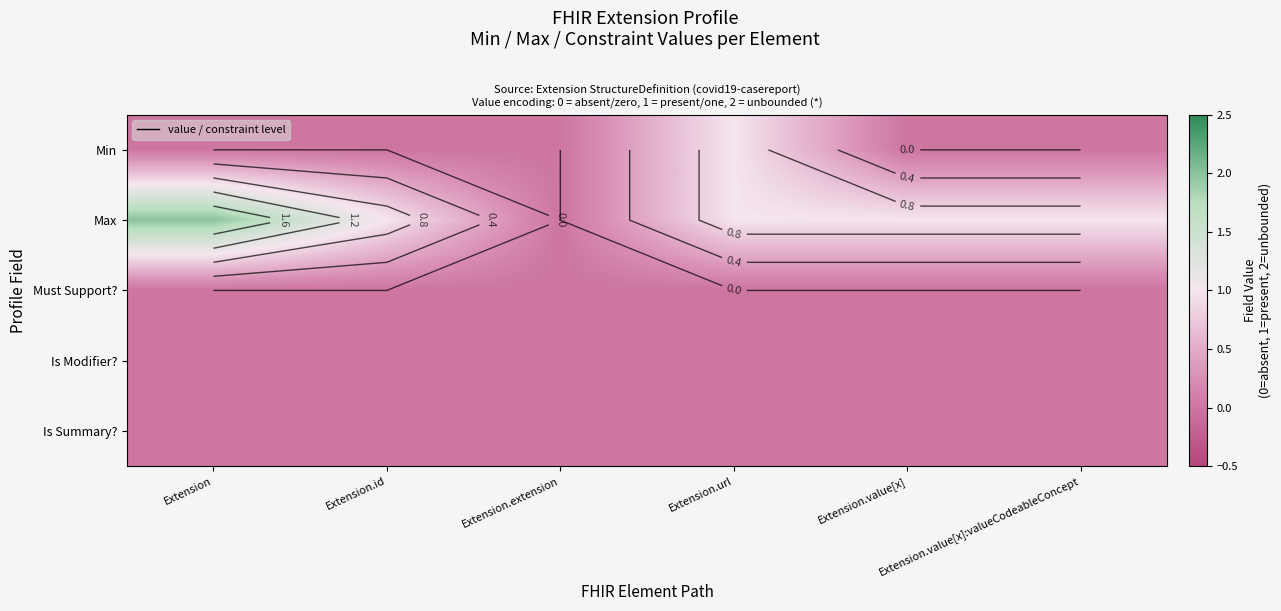

How many series are shown in this chart?

5